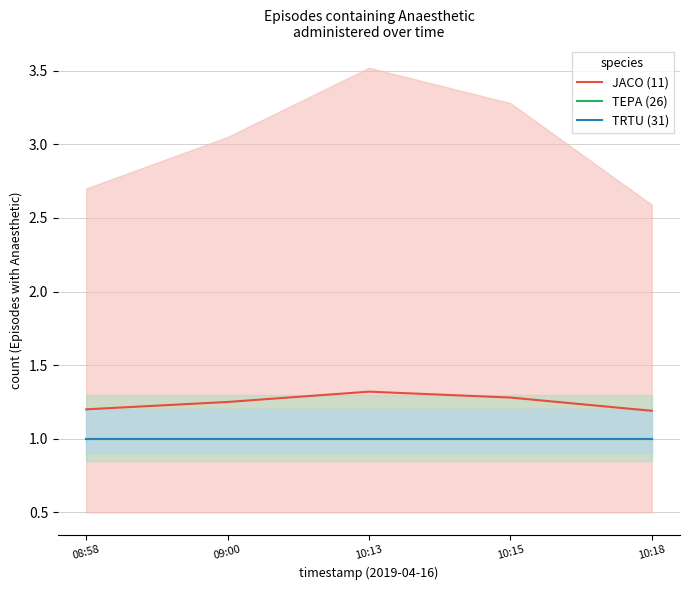

What is the value of the TRTU (31) point at the 1st from the left?

1.0